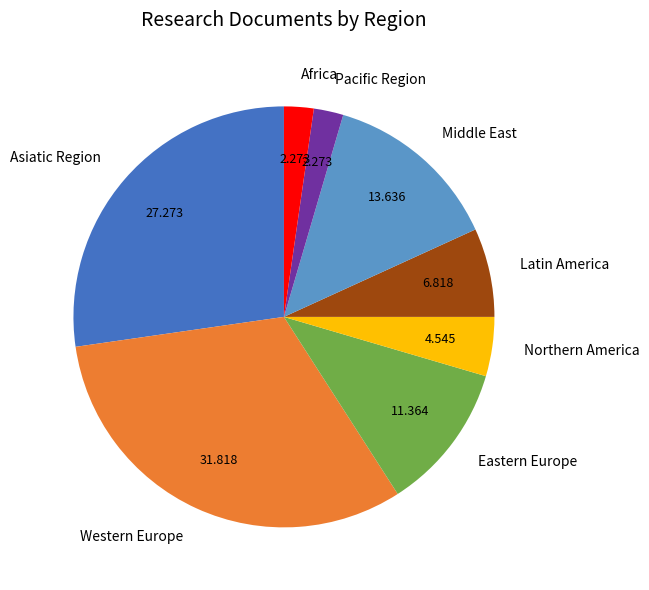

Is the sum of Eastern Europe and Africa greater than half?

No